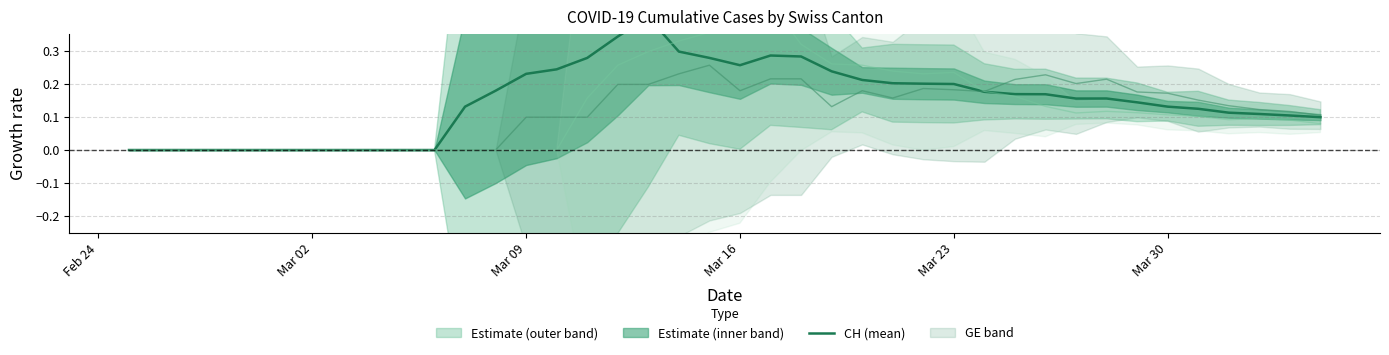

True or false: GE and CH (mean) cross at least once.

True